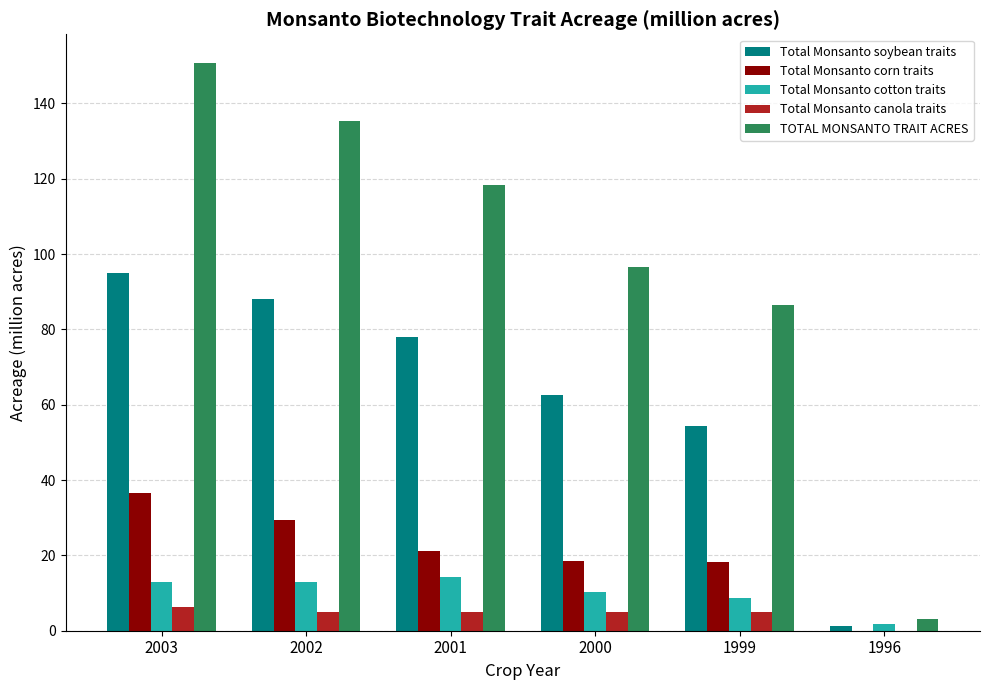

Is it true that Total Monsanto soybean traits equals 88.1 at 2002?

True